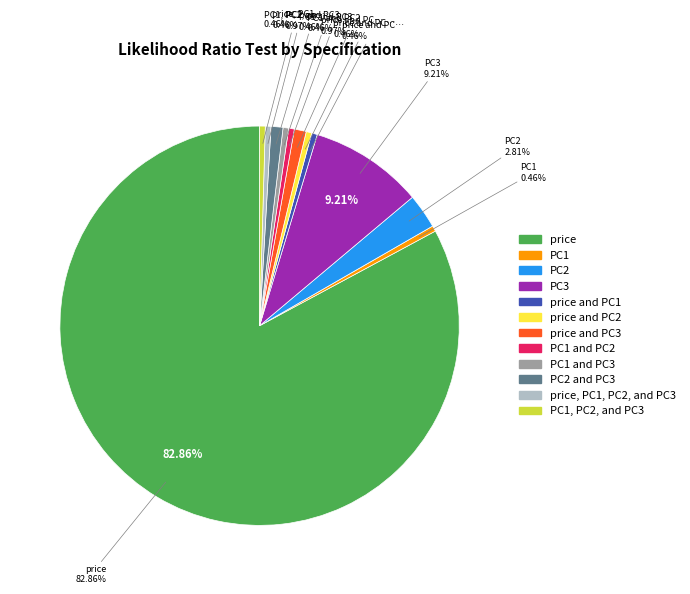

What is the smallest slice in the pie chart?

PC1